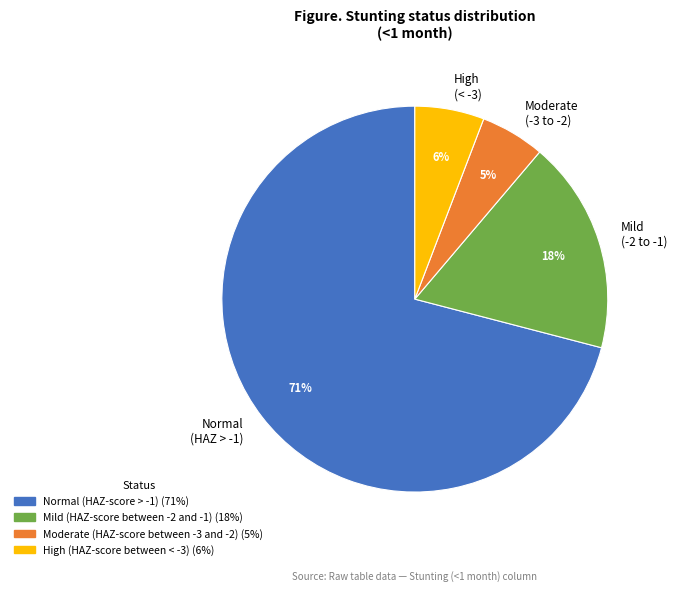

To the nearest percent, what portion does Normal (HAZ > -1) represent?

71%